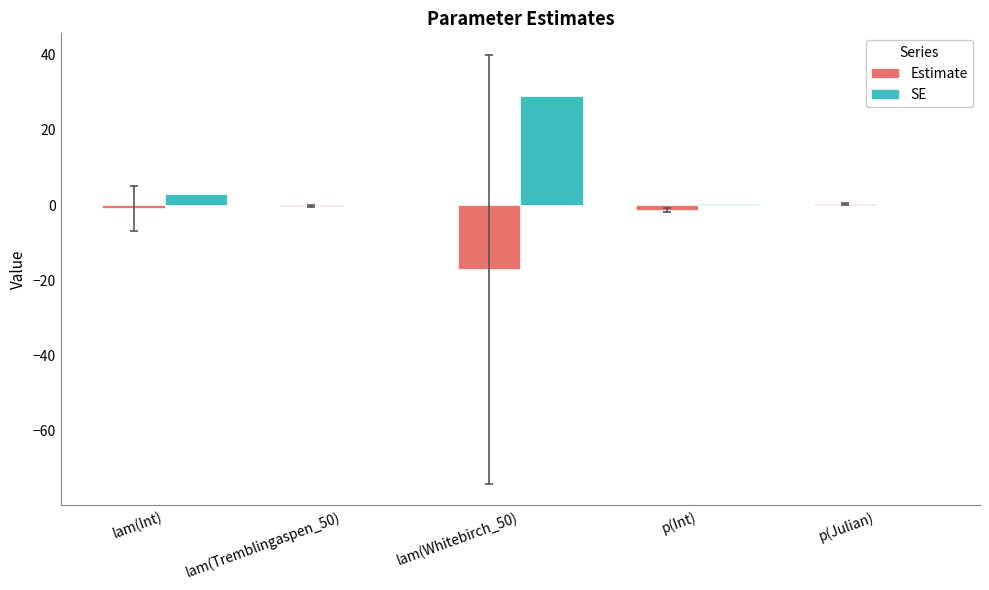

At which category is the sum across all series the highest?

lam(Whitebirch_50)